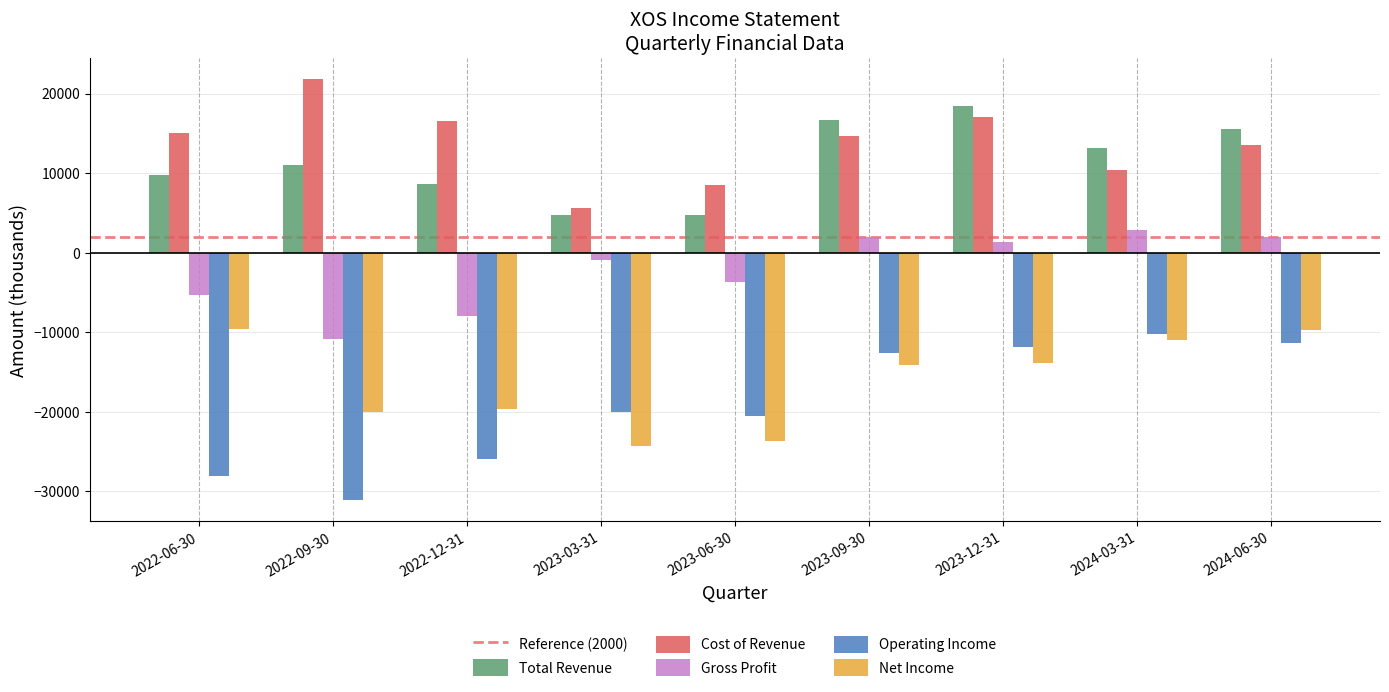

What position from the right is 2023-12-31?

3